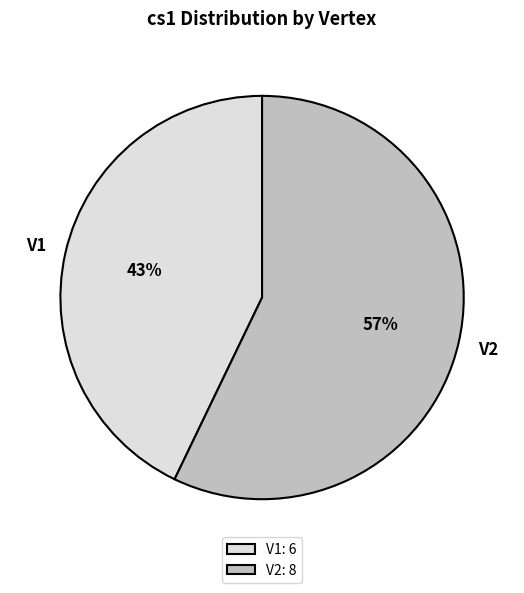

To the nearest percent, what is the combined percentage of V2 and V1?

100%